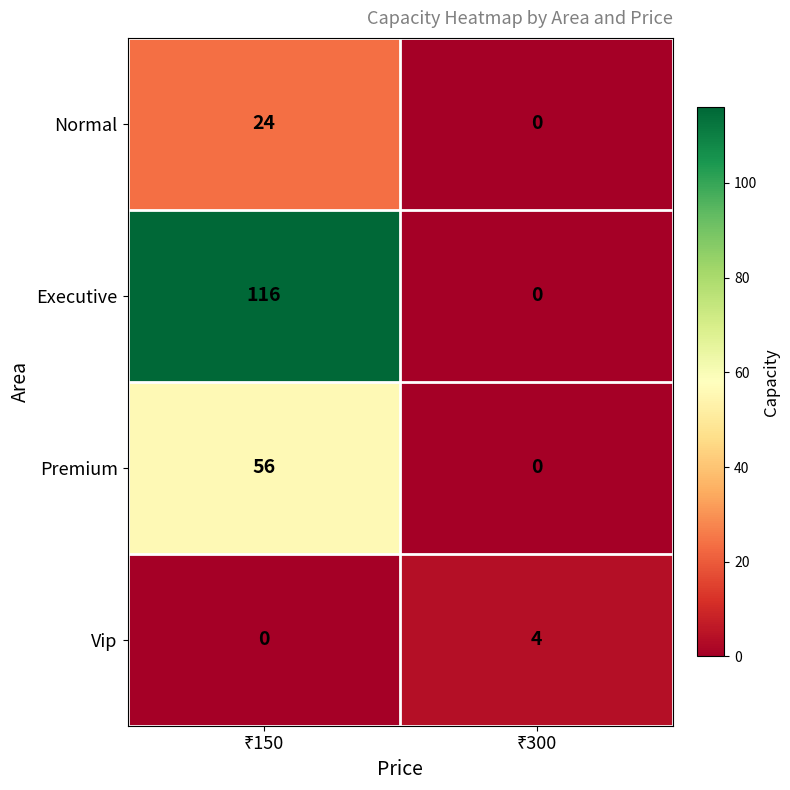

Which series has the largest range (max minus min)?

Executive